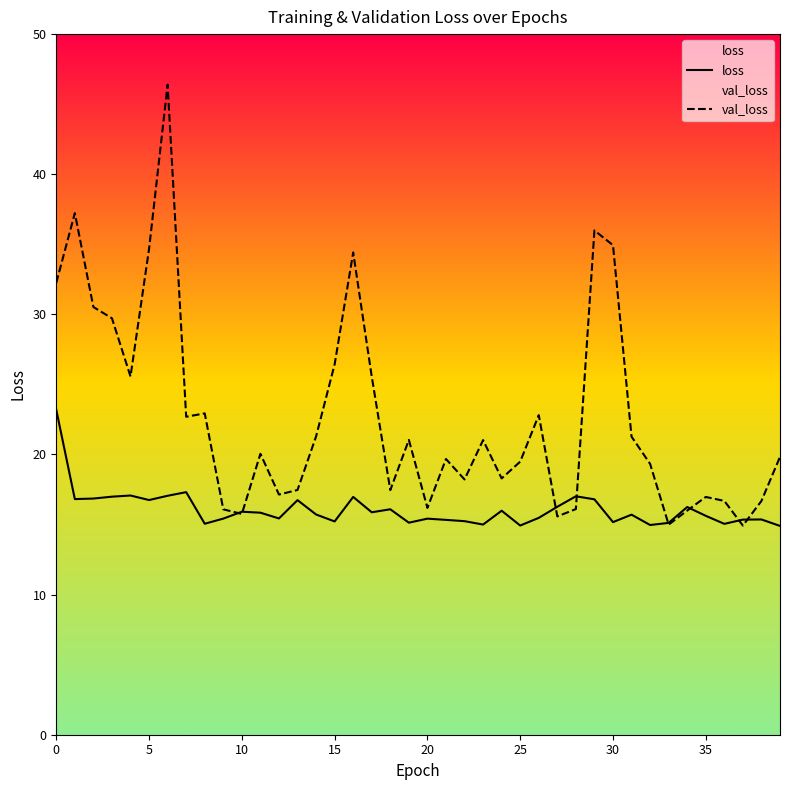

Read the val_loss value at 9.

16.1